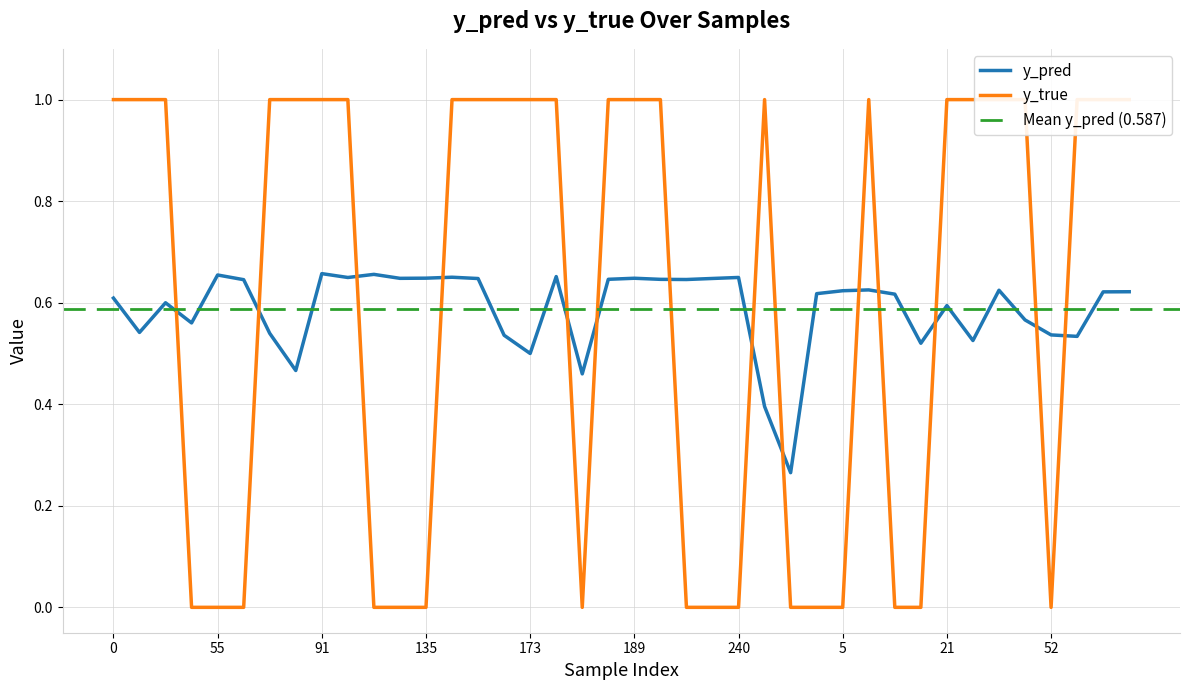

At how many categories does at least one series exceed 0?

40